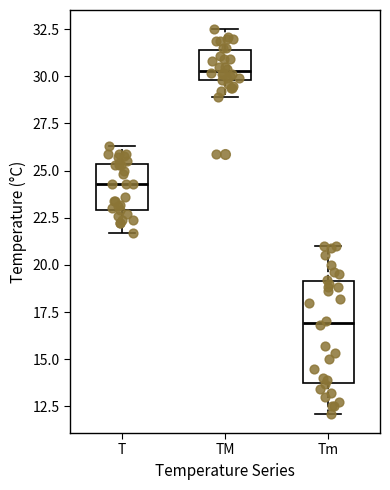

Reading left to right, transcribe this box plot: for each box, give where its median line is, the range the box spans, and where its two whiskers end, as read against the y-axis. The values are not printed on the chart, so give them approximately, as read against the axis.

T: median 24.5, box 23.0 to 25.5, whiskers 21.5 to 26.5
TM: median 30.5, box 30.0 to 31.5, whiskers 29.0 to 32.5
Tm: median 17.0, box 14.0 to 19.0, whiskers 12.0 to 21.0